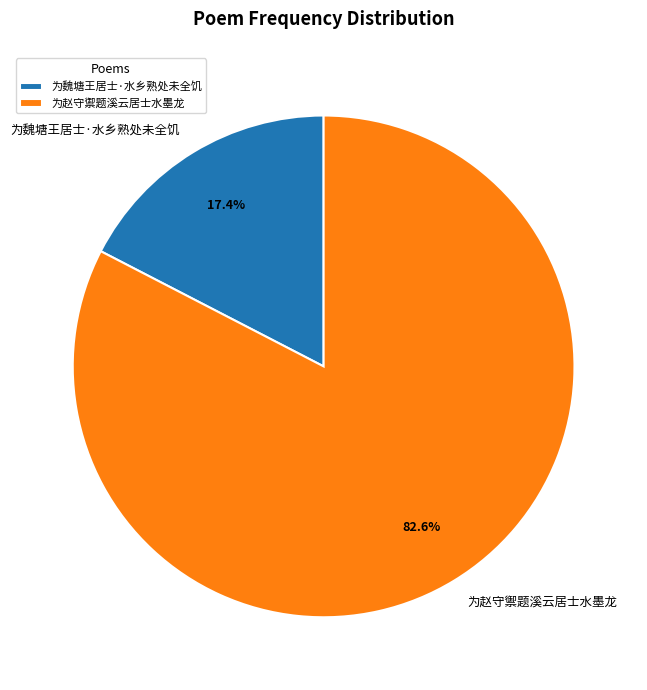

How many segments does this pie chart have?

2